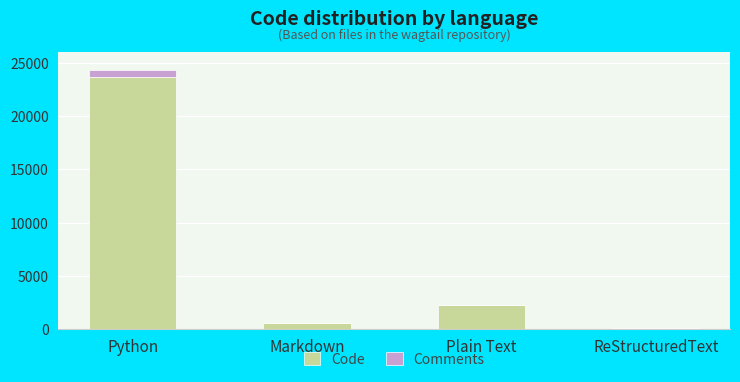

What is the average value of the Code series?

6625